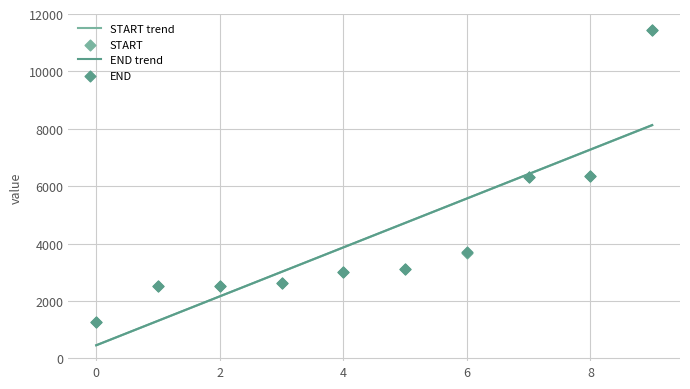

Which series has the largest total across all categories?

END trend